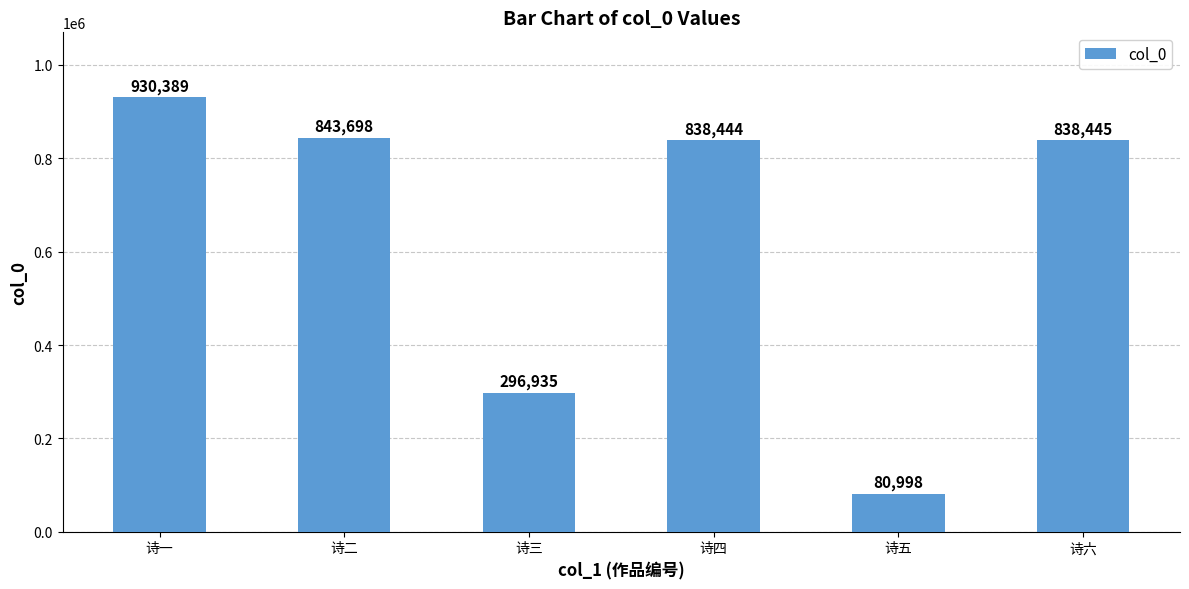

List the labels in order of value, largest first.

诗一, 诗二, 诗六, 诗四, 诗三, 诗五